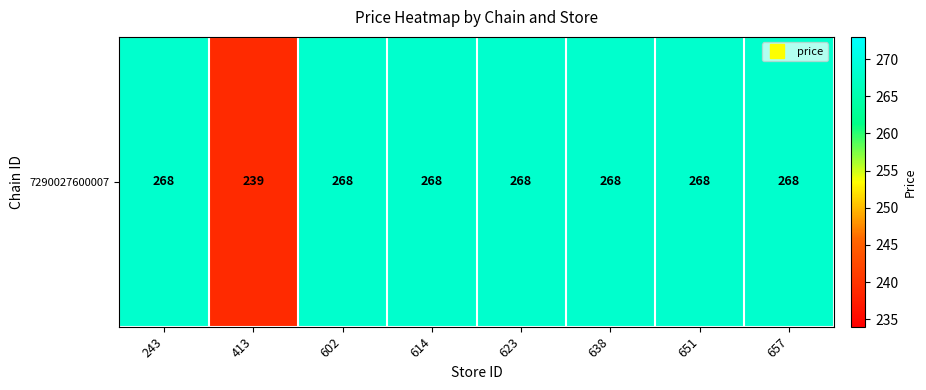

Reading right to left, extract all data points from this chart.

268	268	268	268	268	268	239	268